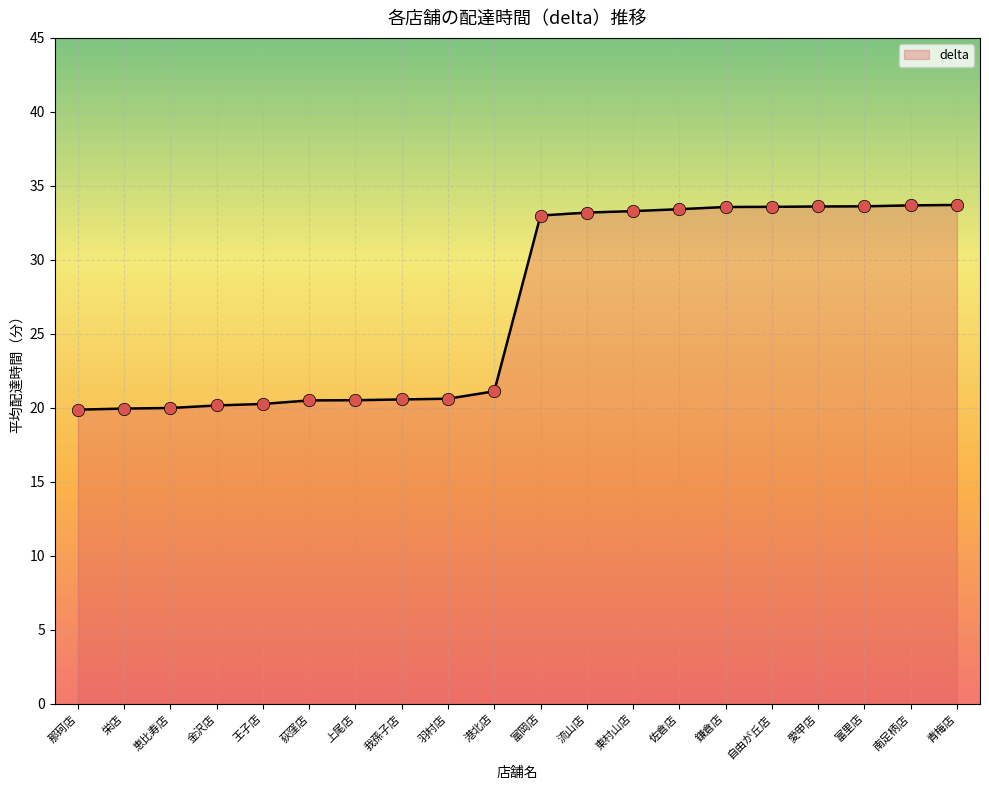

What is the ratio of the value at 王子店 to the value at 羽村店?

1.0